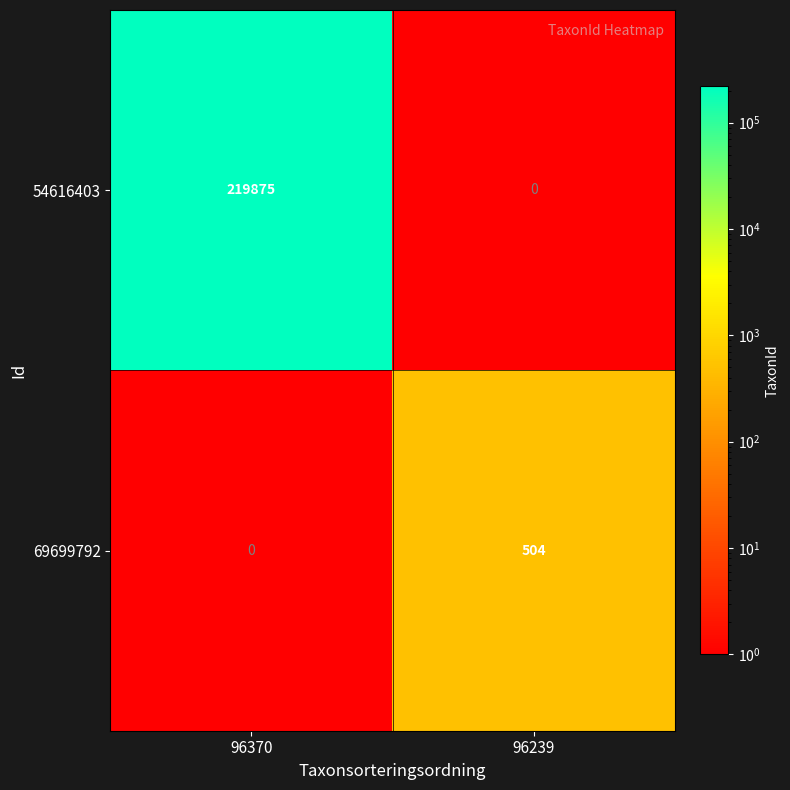

Between 96370 and 96239, which series saw the biggest shift?

54616403